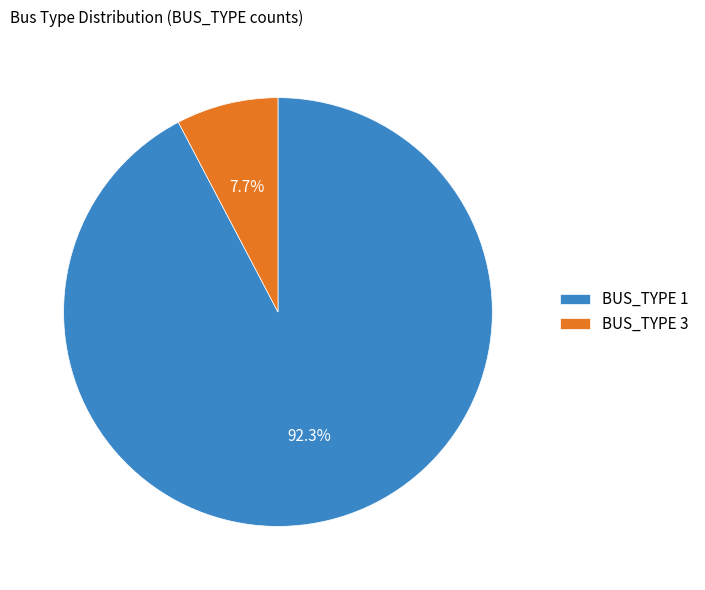

Rank the categories by value from lowest to highest.

BUS_TYPE 3, BUS_TYPE 1